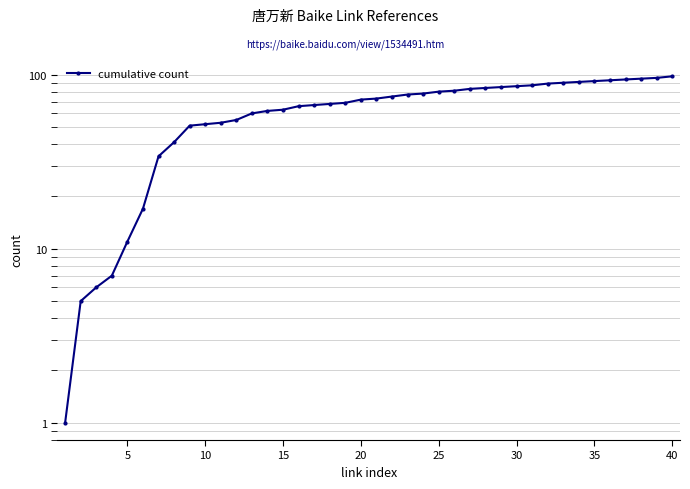

What is the sum of all values?

2587